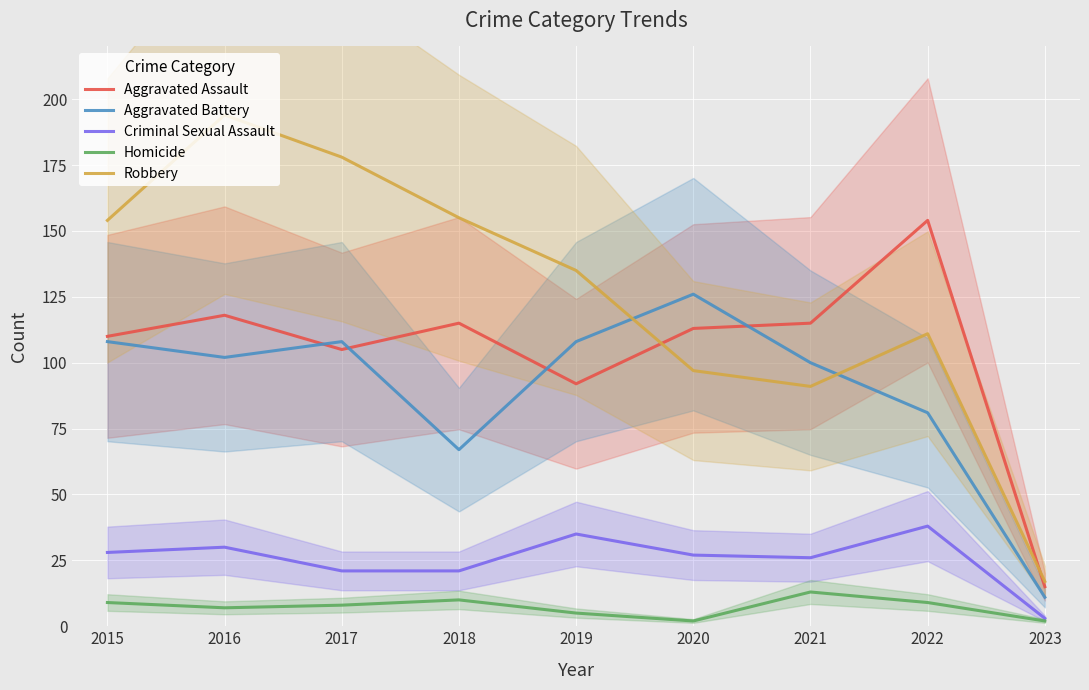

At how many categories does at least one series exceed 12?

9